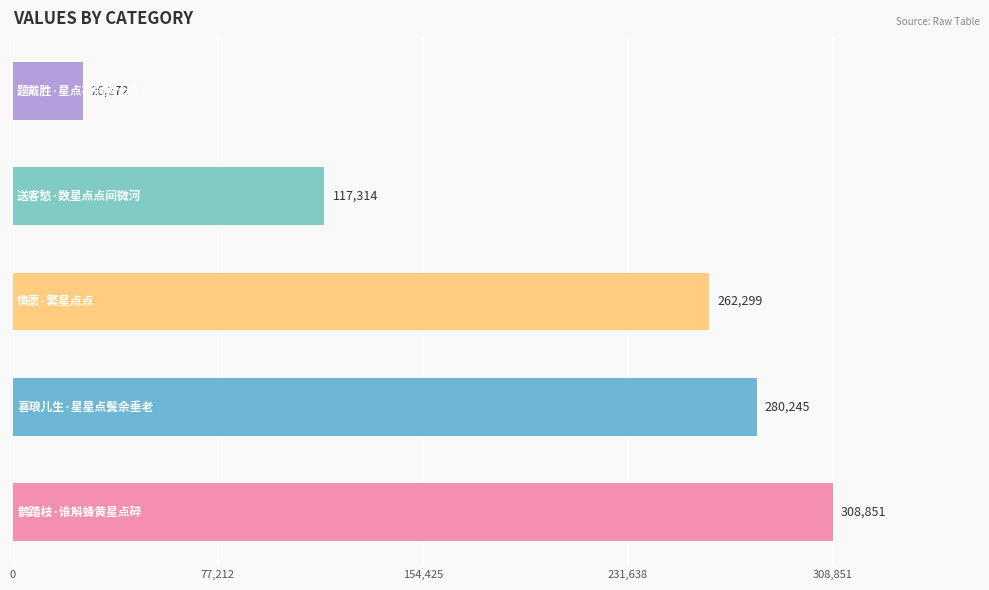

What is the difference between the maximum and minimum values?

282579